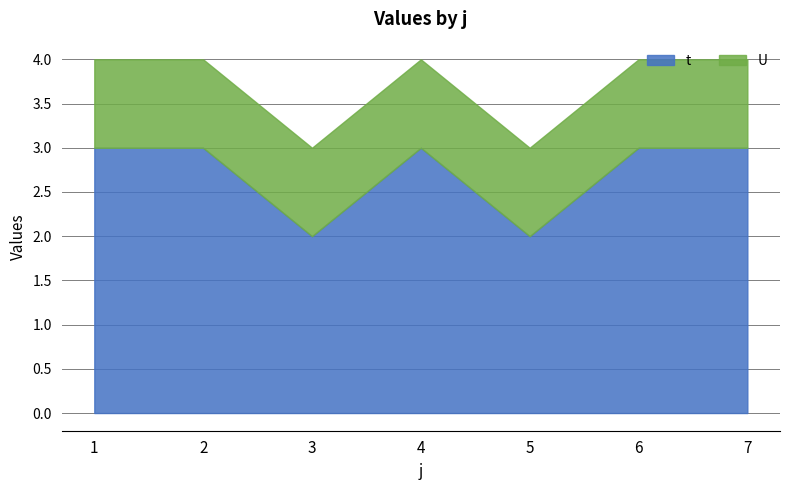

Does the chart have visible grid lines?

Yes